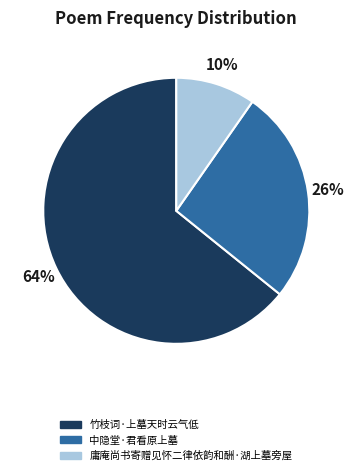

Count the number of slices in the pie.

3